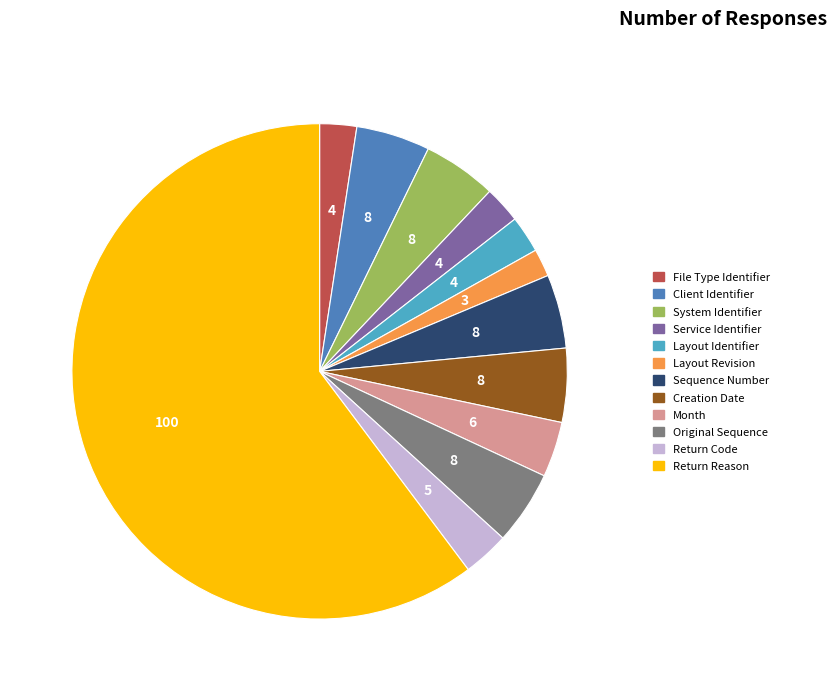

Does any single category account for the majority?

Yes